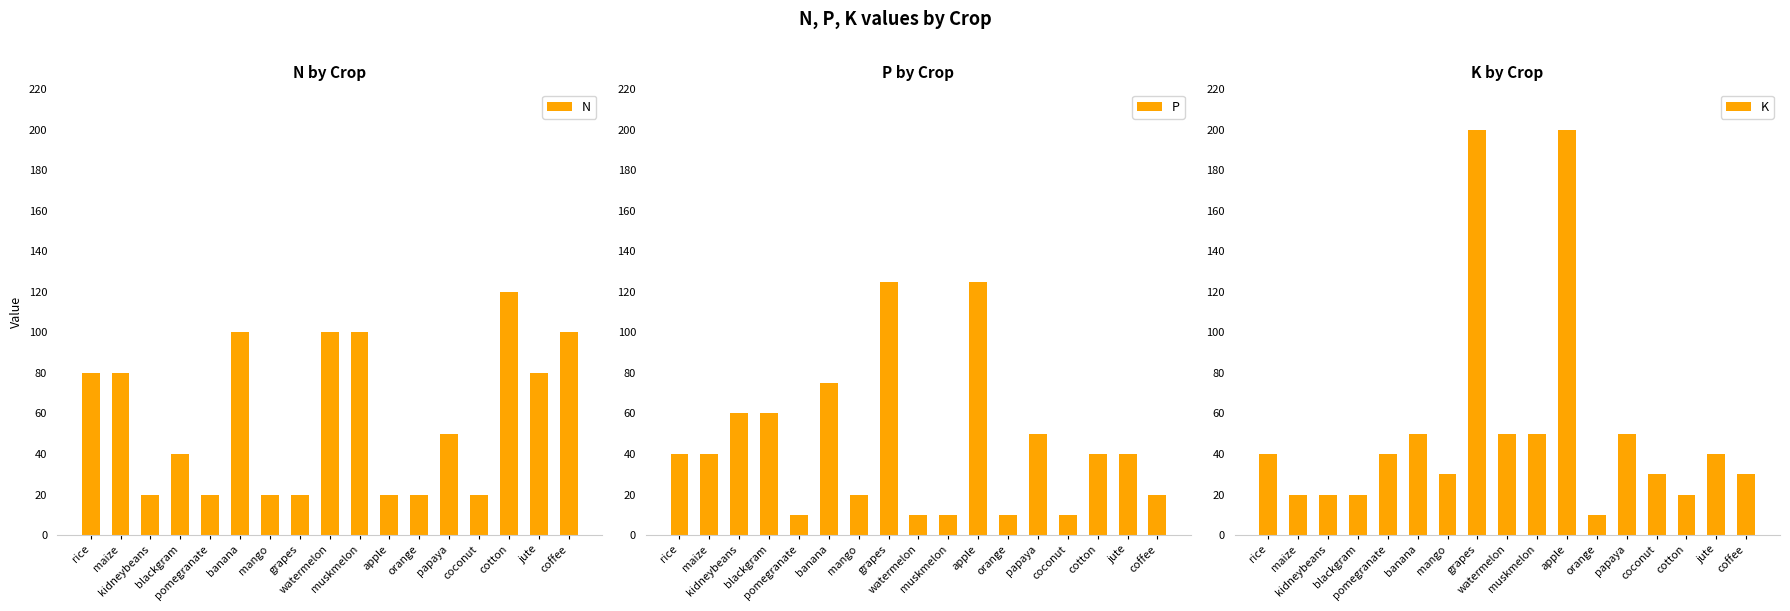

How many data points in P are less than 40?

7